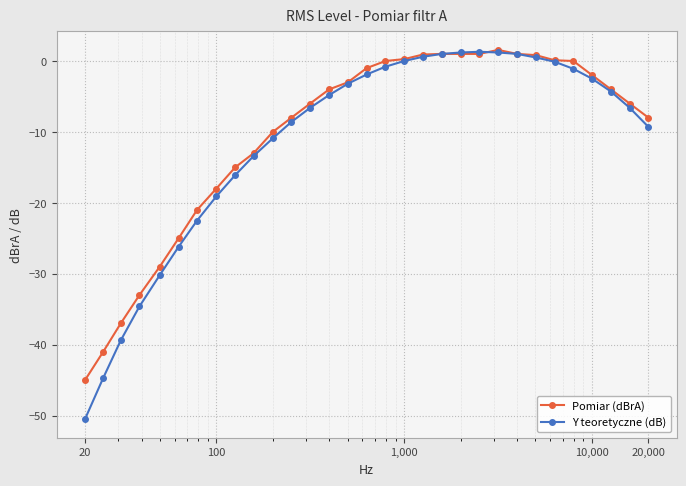

True or false: Pomiar (dBrA) has more than 0 interior local peaks.

True